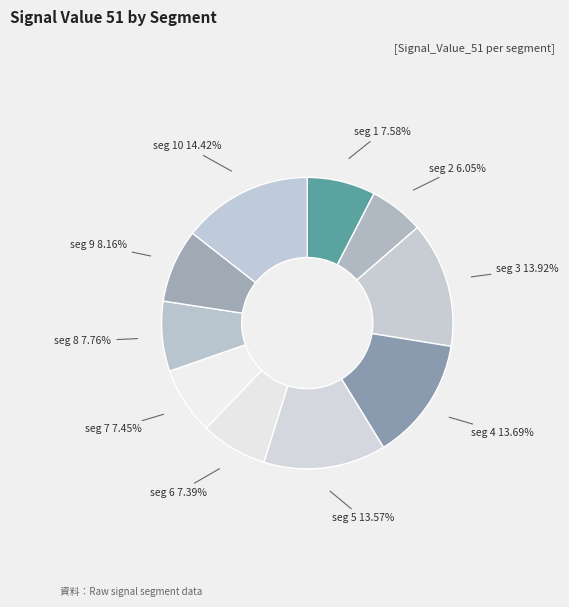

Which category has the biggest portion of the pie?

signal segment 10